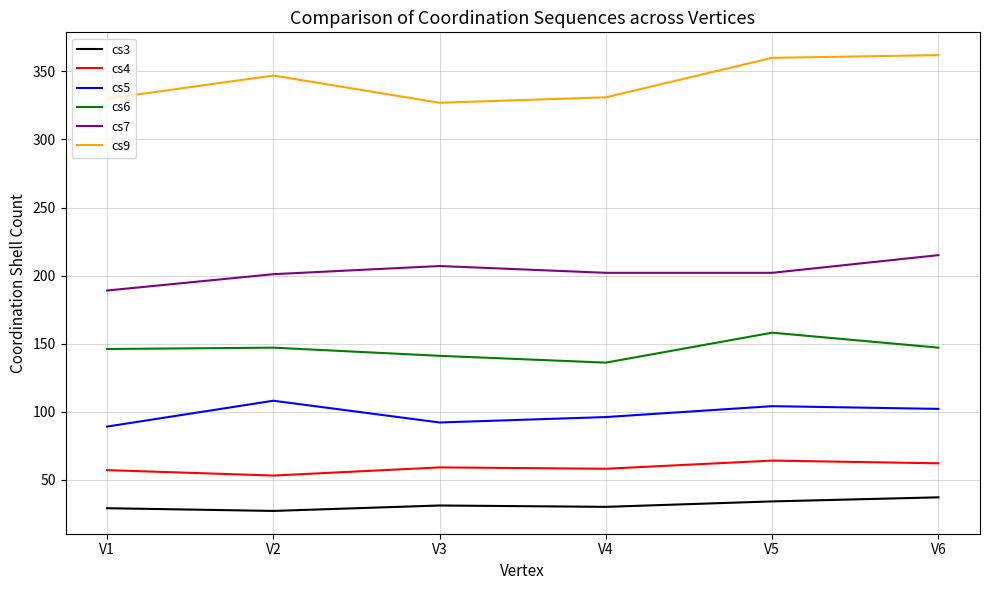

What is the difference between the cs4 values at V4 and V2?

5